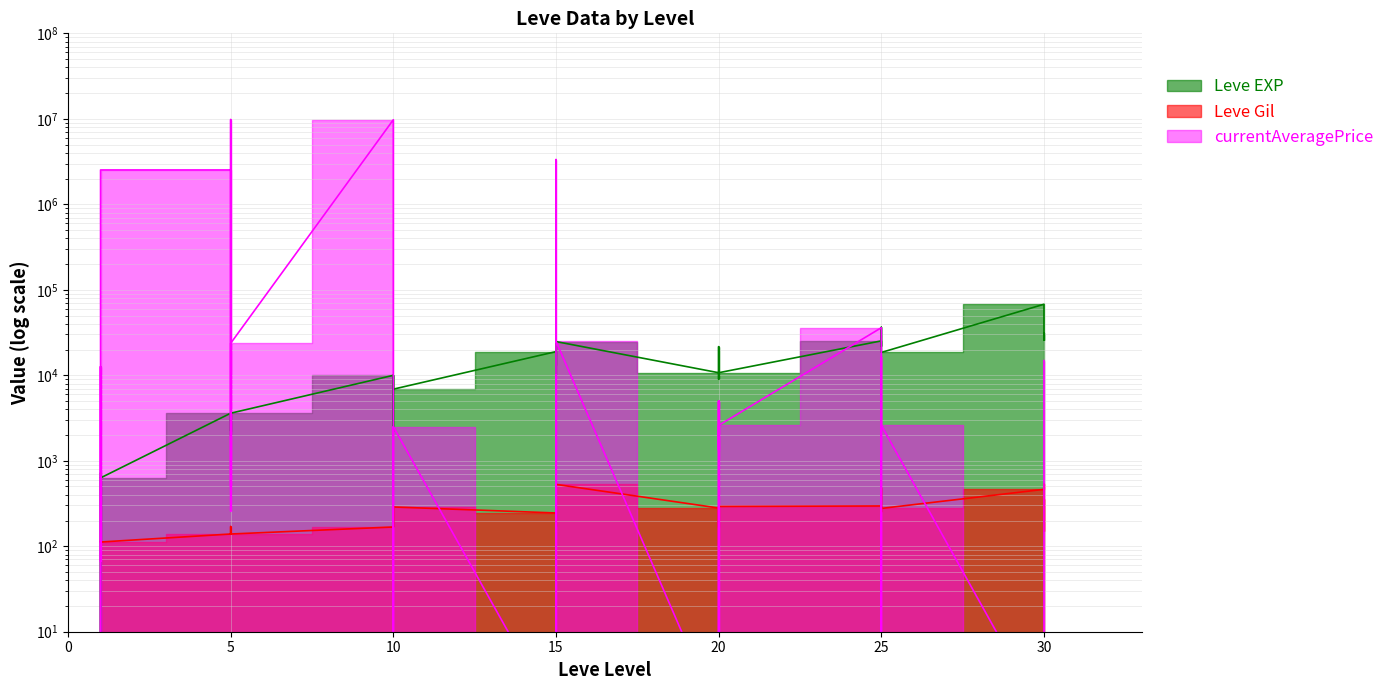

Reading left to right, what are all the values shown in this chart?

Leve EXP: 630	1	450	720	630	630	3600	2230	3040	3600	1980	3600	9990	7880	7880	2230	9990	6880	18910	13040	24790	10100	13040	24790	10710	12960	18290	21600	8990	10710	25250	25250	21830	25250	36390	18490	67730	25900	31330	25900
Leve Gil: 113	116	112	112	113	112	139	170	169	139	140	139	168	288	250	168	293	288	245	173	529	223	173	529	280	166	192	290	105	292	296	252	268	298	485	277	463	532	151	355
currentAveragePrice: 67	12626	1	8000	9736	2522400	2522400	257	770	9798513	500	23667	9755251	39999	9736	1	1	2500	1	1333	9999	1	3335667	25000	1	4999	1	5000	1333	2594	35983	1	1	16250	3252	2594	1	1	1	14850